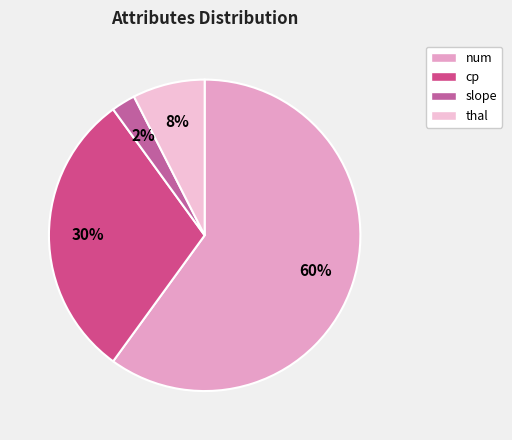

To the nearest percent, what is the difference between the largest and smallest slice percentages?

58%